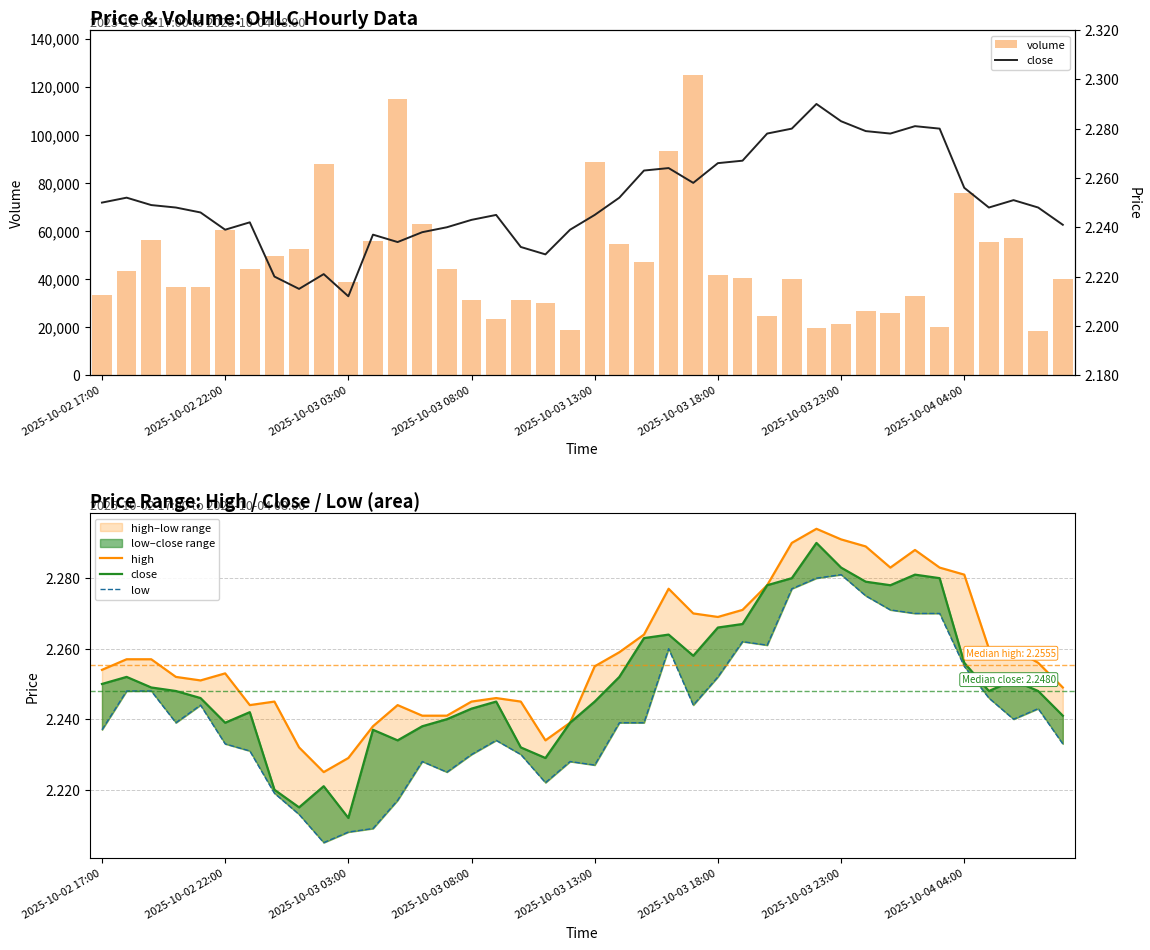

What are all the series names shown in the legend?

volume, high, close, low